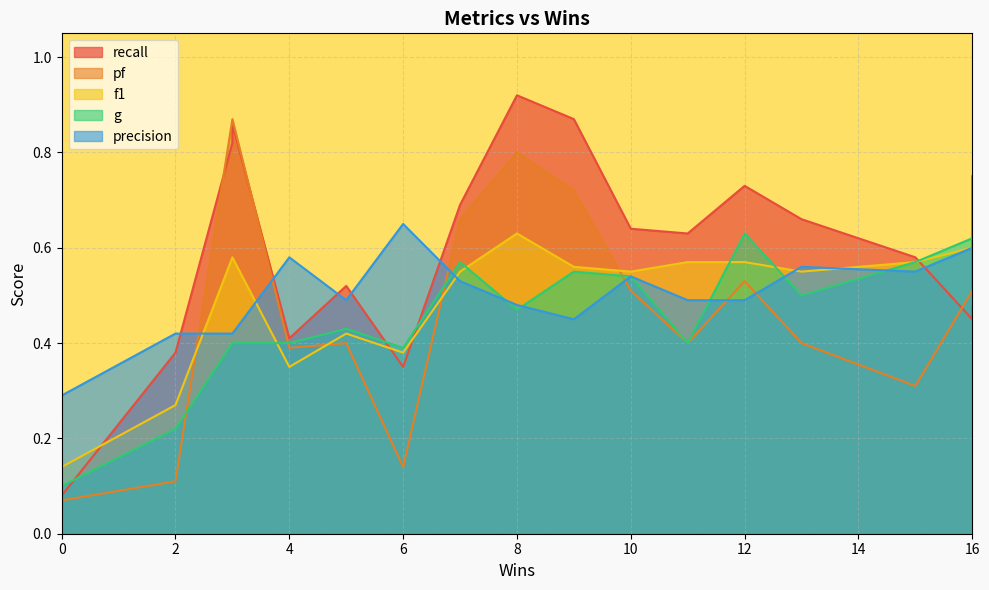

Which series has the largest total across all categories?

recall